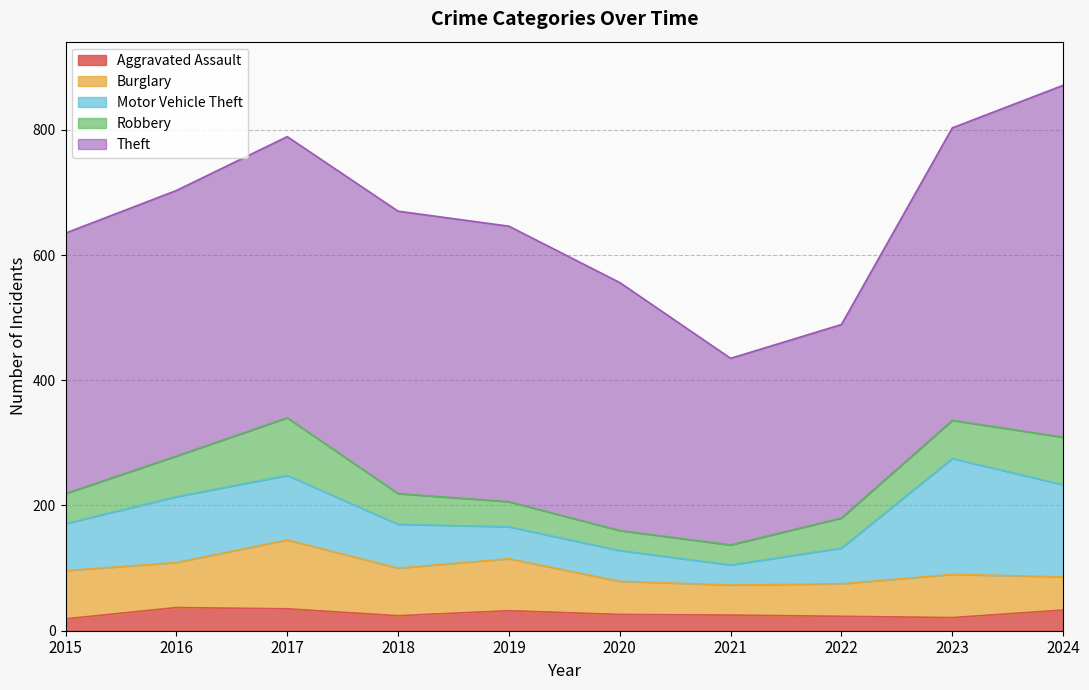

True or false: Robbery has a value of 152 at 2017.

False